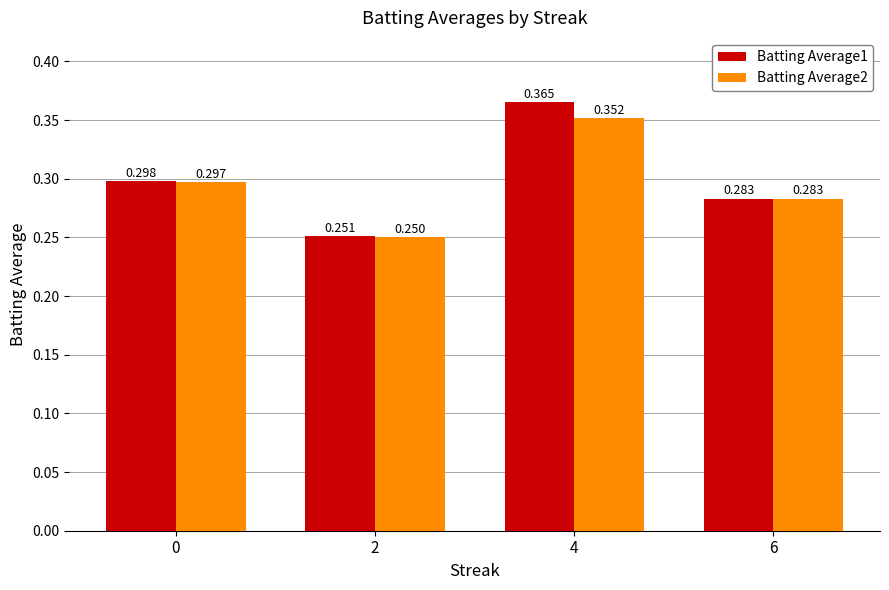

What is the difference between the maximum and minimum values in the Batting Average2 series?

0.1